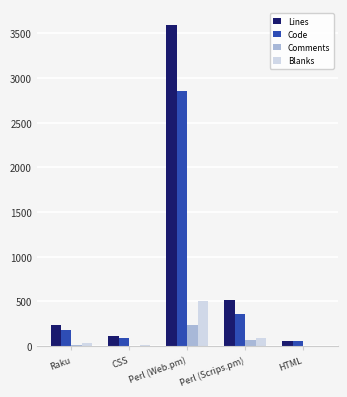

What is the average value of the Code series?

711